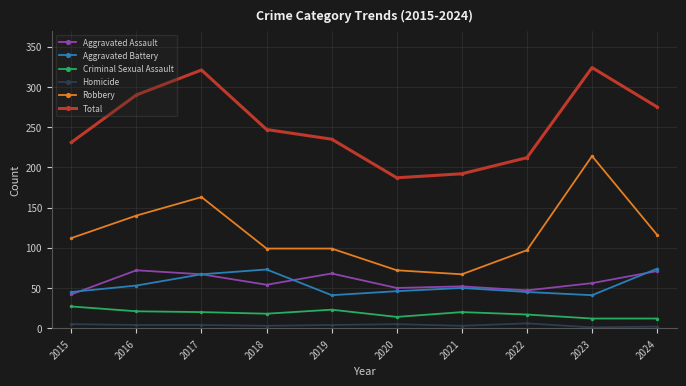

Is the value of Criminal Sexual Assault at 2024 greater than the value of Aggravated Battery at 2023?

No